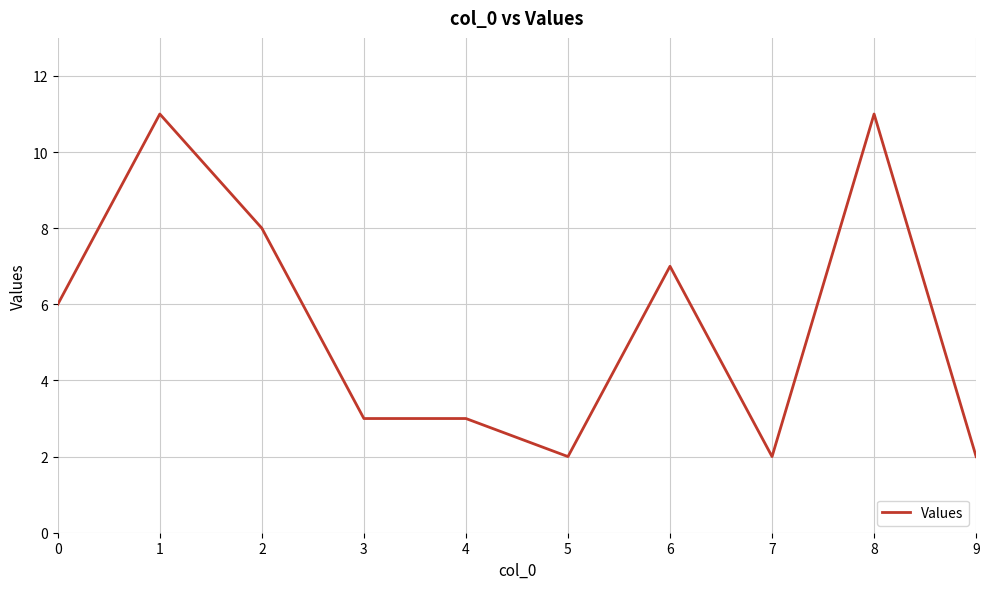

What is the difference between the values at 1 and 9?

9